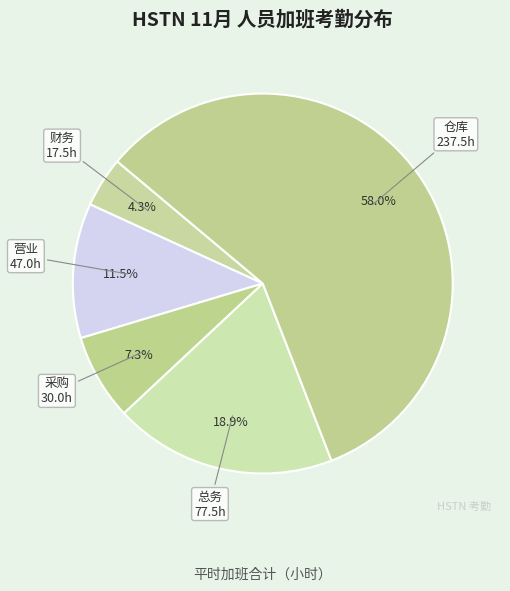

What is the smallest slice in the pie chart?

财务